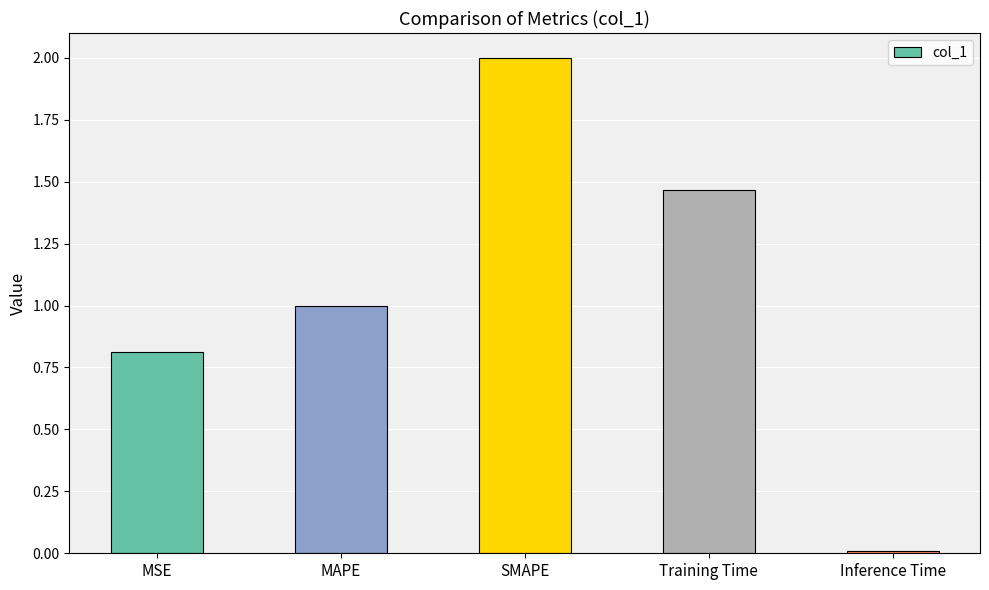

What is the difference between the maximum and minimum values?

2.0